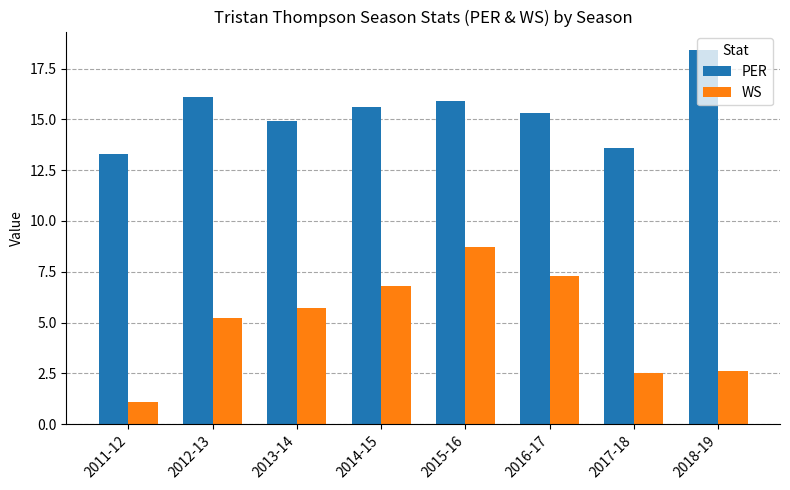

What is the average value of the PER series?

15.4